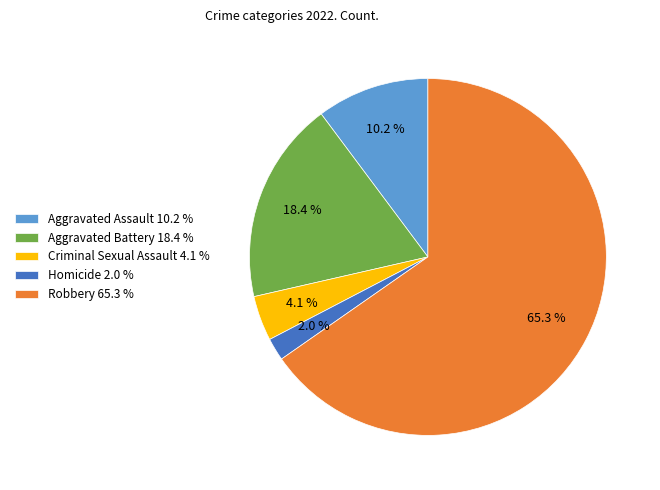

To the nearest percent, what is the average slice percentage?

20%